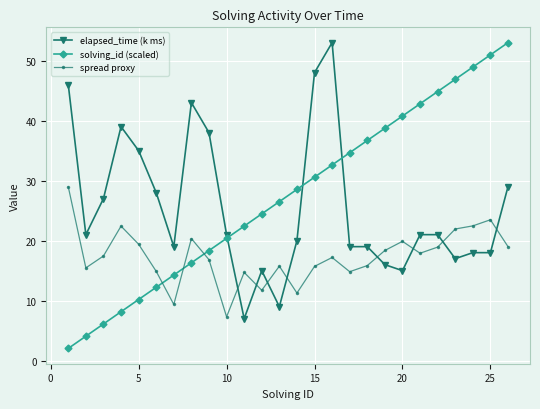

What are all the series names shown in the legend?

elapsed_time (k ms), solving_id (scaled), spread proxy